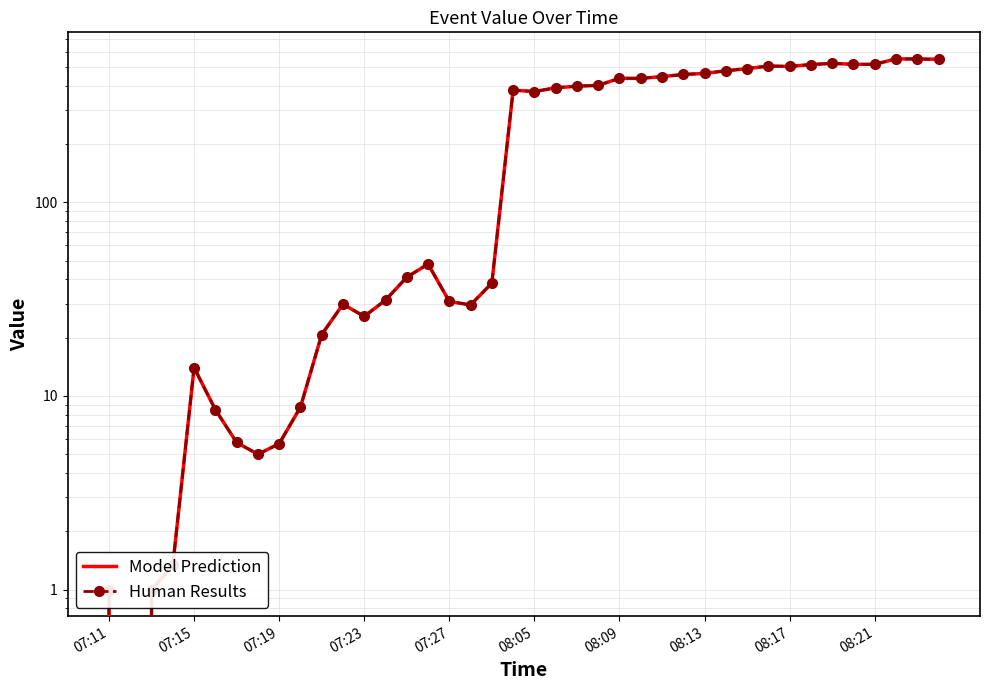

The value of Human Results at 07:23 is 0.9. True or false?

False